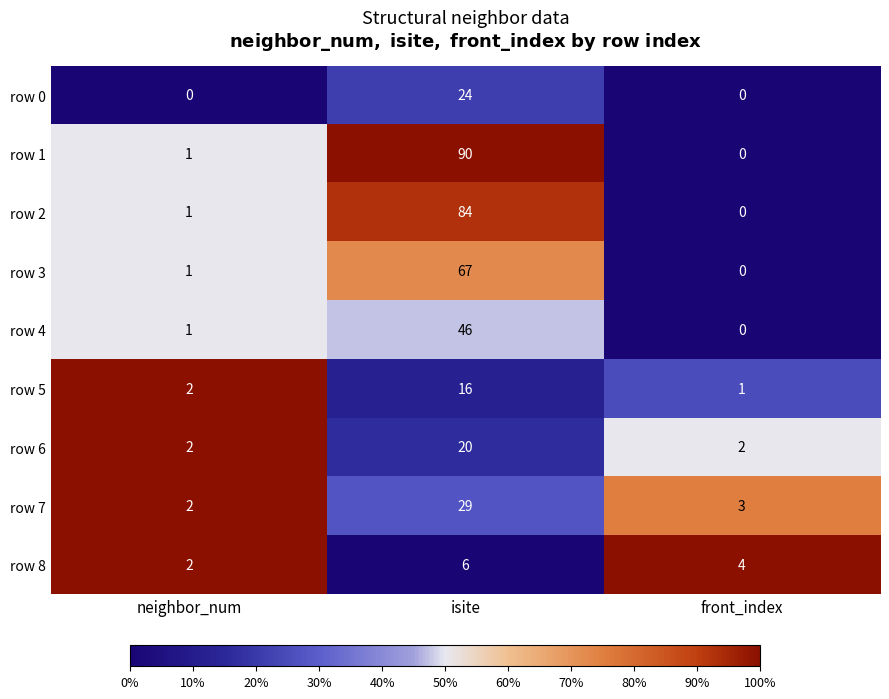

Reading left to right, extract all data points from this chart.

row 0: neighbor_num=0	isite=24	front_index=0
row 1: neighbor_num=1	isite=90	front_index=0
row 2: neighbor_num=1	isite=84	front_index=0
row 3: neighbor_num=1	isite=67	front_index=0
row 4: neighbor_num=1	isite=46	front_index=0
row 5: neighbor_num=2	isite=16	front_index=1
row 6: neighbor_num=2	isite=20	front_index=2
row 7: neighbor_num=2	isite=29	front_index=3
row 8: neighbor_num=2	isite=6	front_index=4